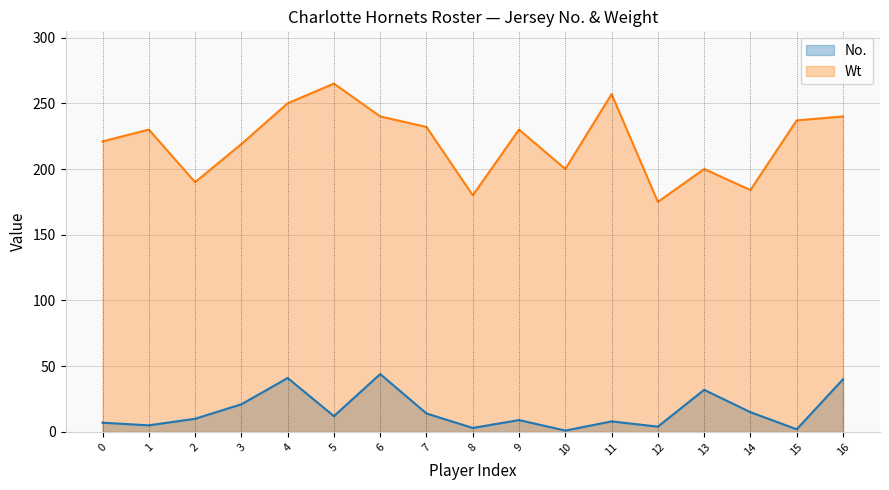

Count the number of data series in this chart.

2